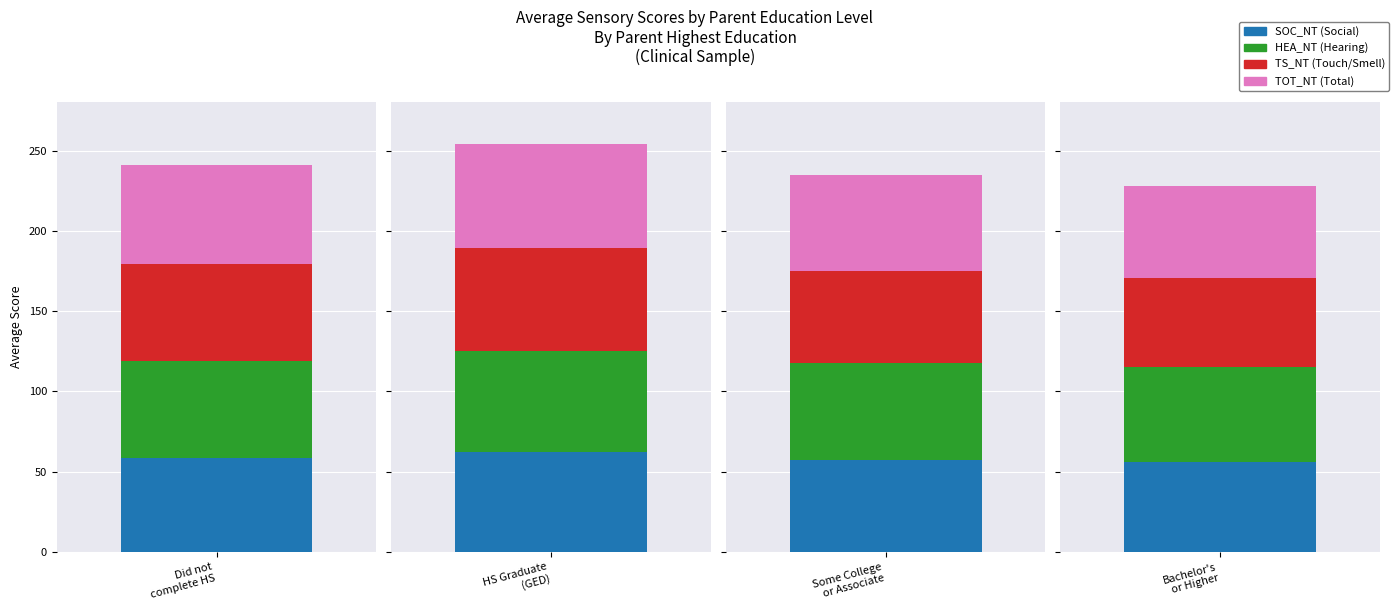

True or false: TS_NT has a value of 15.8 at Did not complete high school.

False